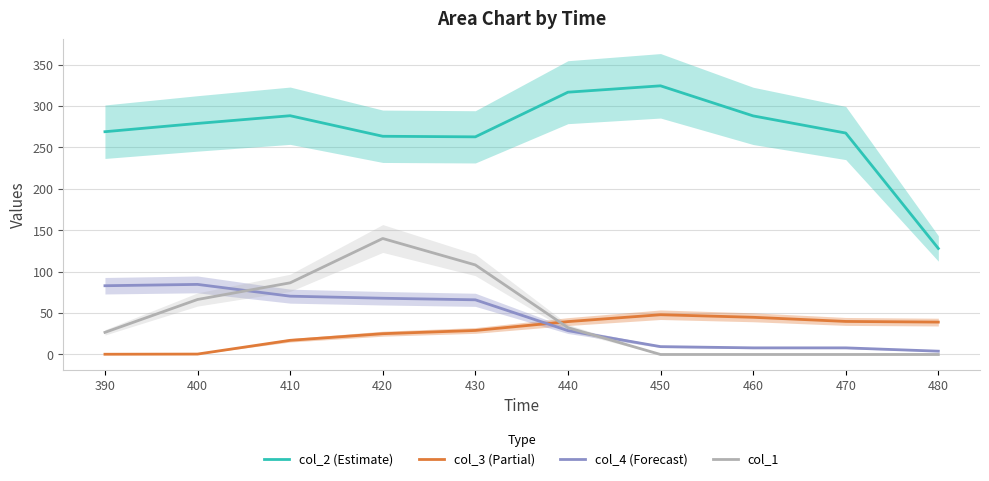

Does the chart display data point markers on the line(s)?

No